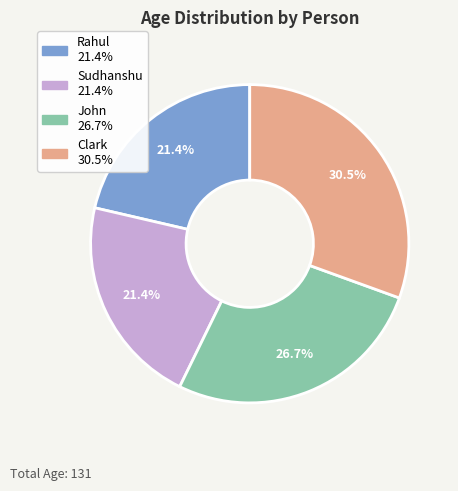

To the nearest percent, what portion does John represent?

27%